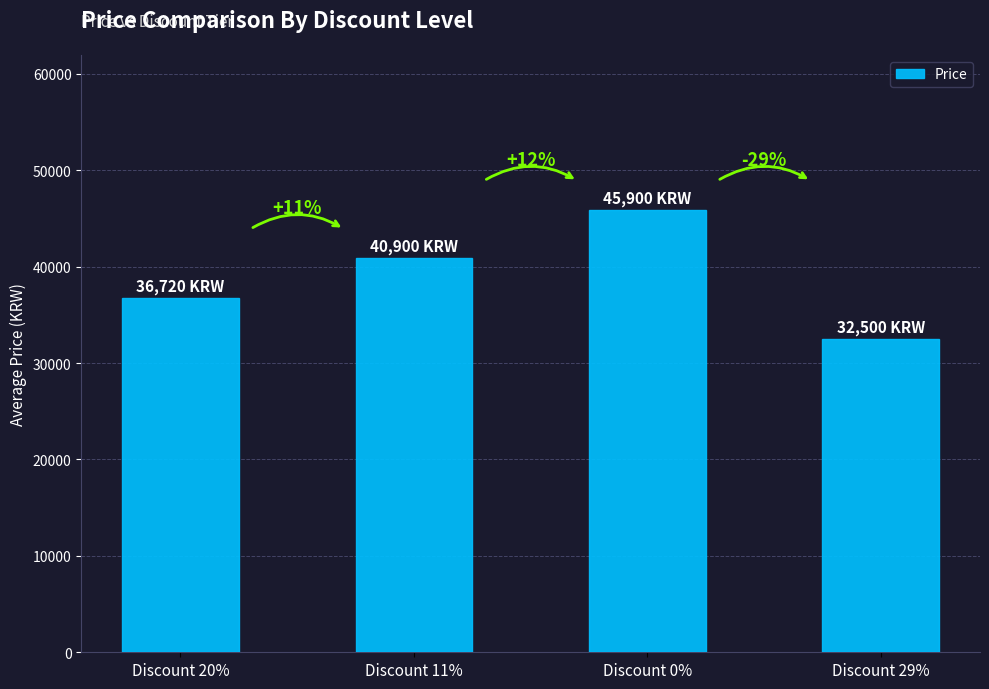

Count the values in the range 36720 to 45900.

3